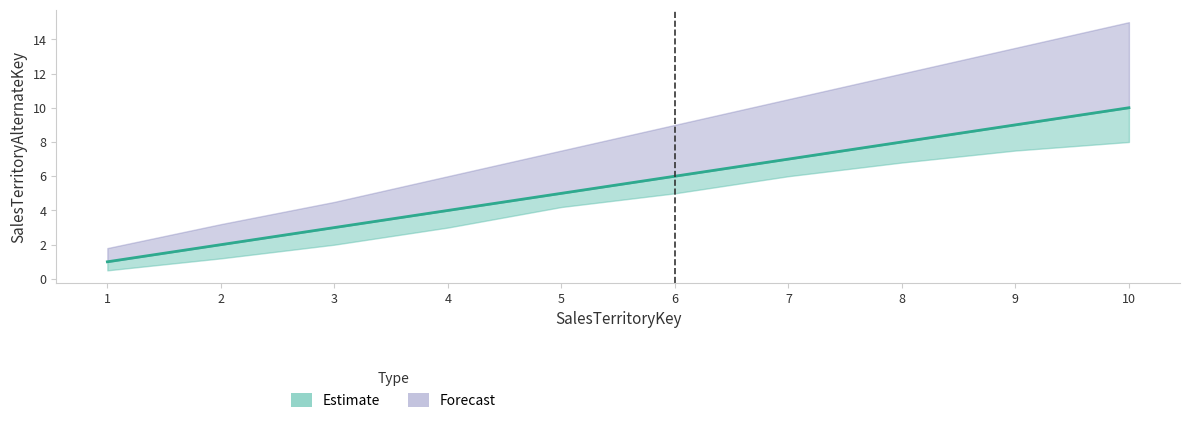

Reading right to left, extract all data points from this chart.

SalesTerritoryAlternateKey: 10.0	9.0	8.0	7.0	6.0	5.0	4.0	3.0	2.0	1.0
Lower: 8.0	7.5	6.8	6.0	5.0	4.2	3.0	2.0	1.2	0.5
Upper: 15.0	13.5	12.0	10.5	9.0	7.5	6.0	4.5	3.2	1.8